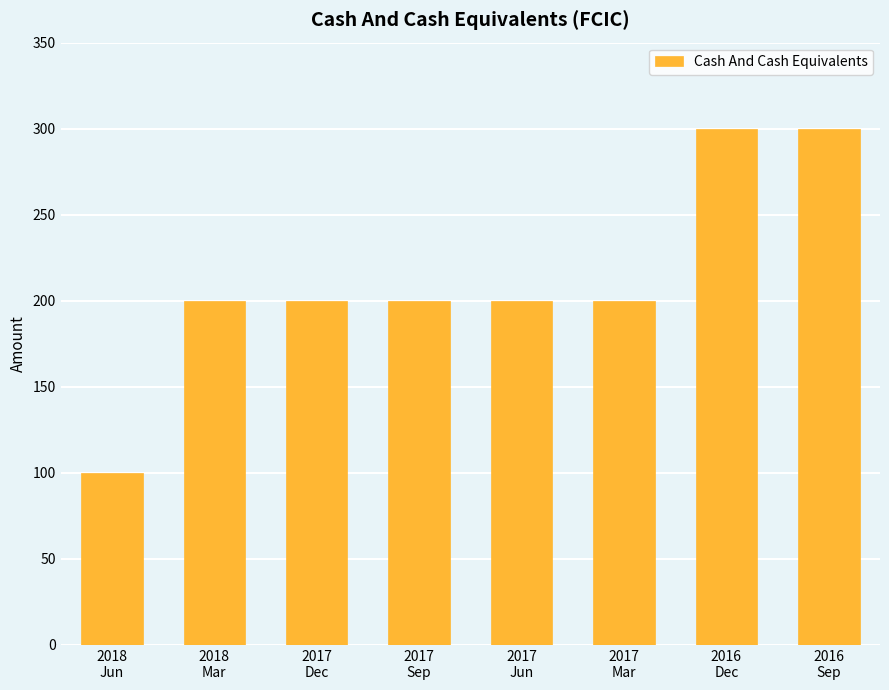

Is it true that the value at 2017
Sep is 200?

True